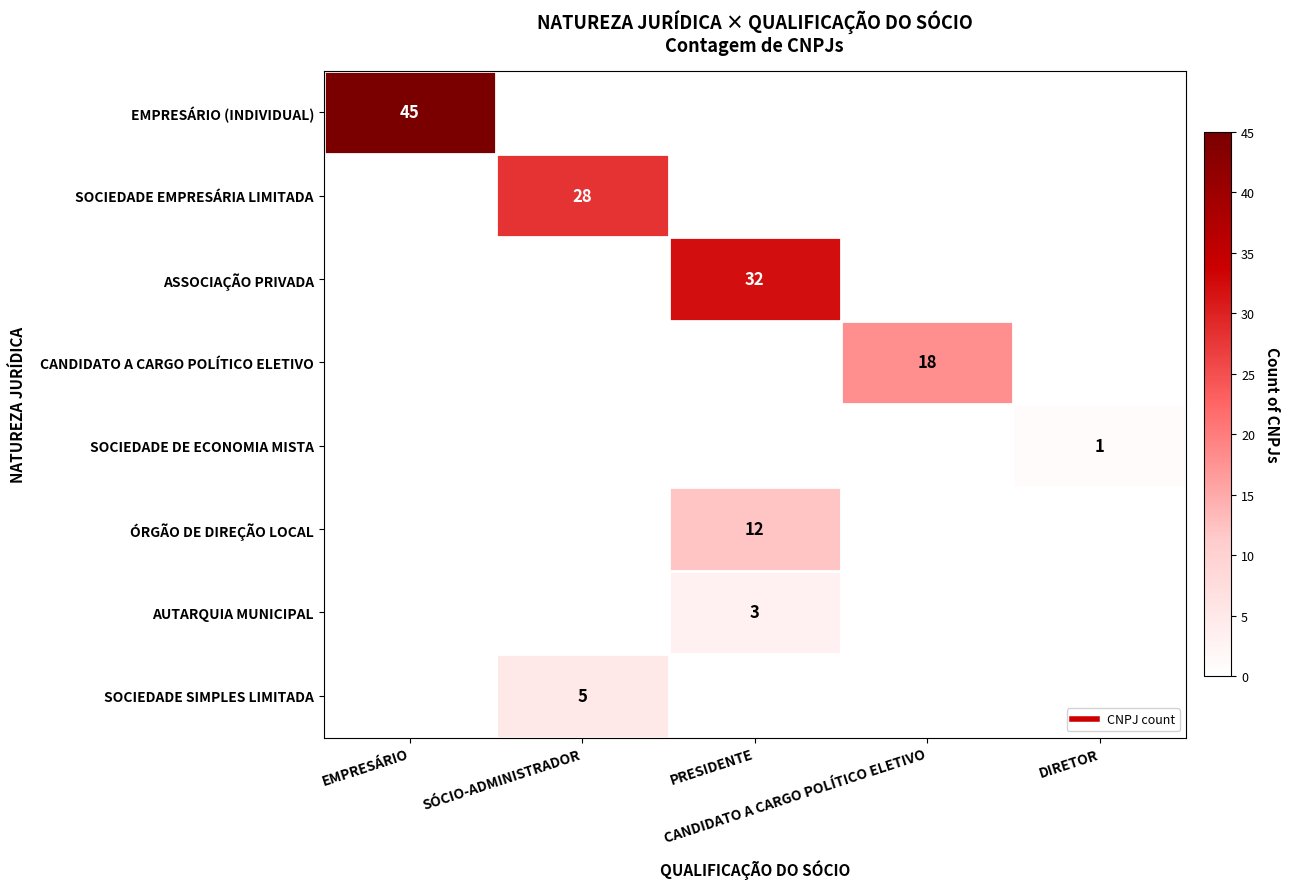

Which label corresponds to the smallest value in the chart?

SÓCIO-ADMINISTRADOR